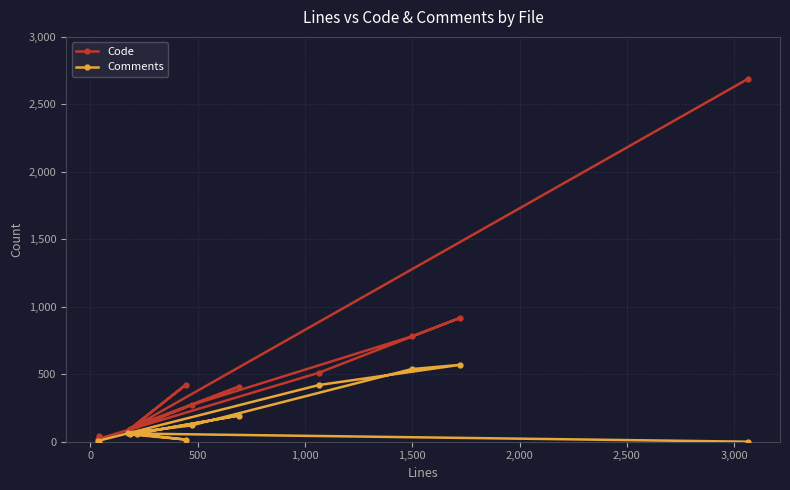

Which series has the largest total across all categories?

Code